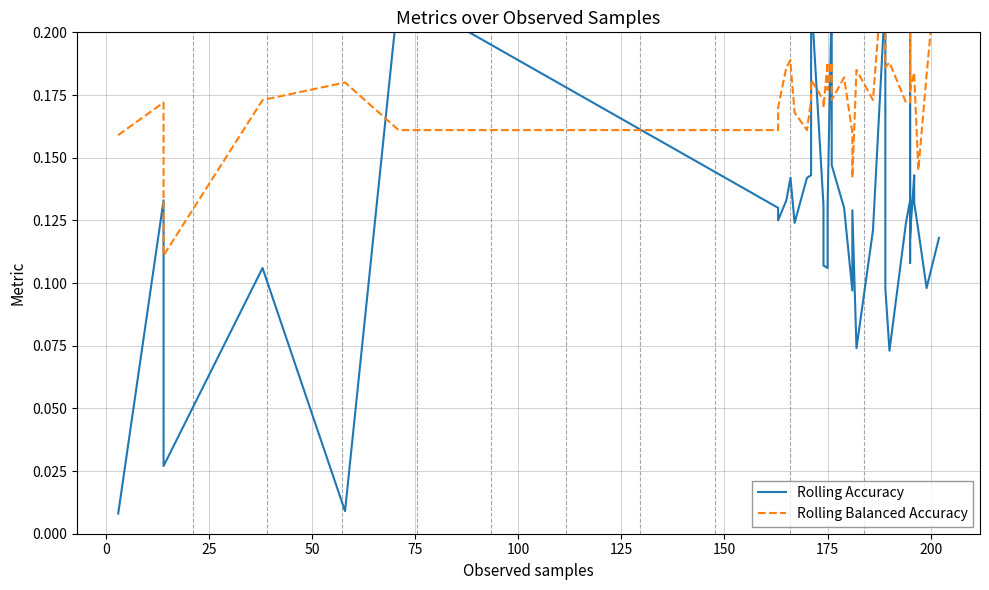

The value of Rolling Accuracy at 31 is 0.1. True or false?

False